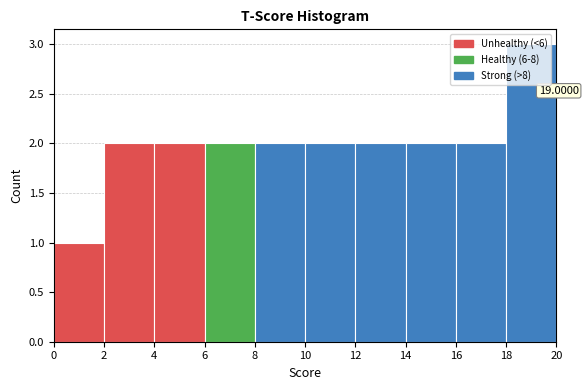

Which range on the x-axis has the tallest bar?

18 to 20